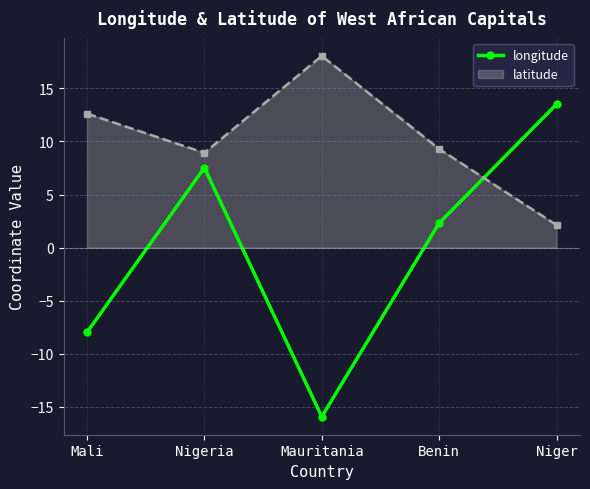

List the series in order of their overall mean, lowest first.

longitude, latitude